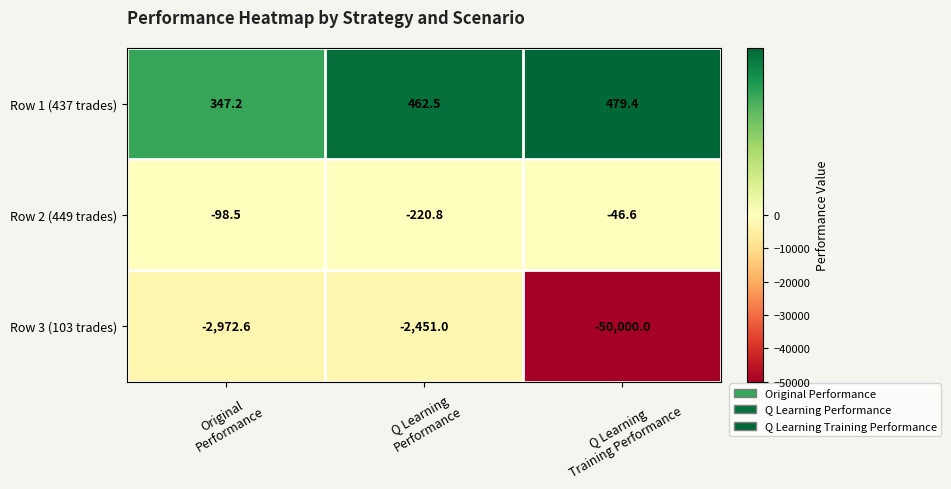

Which series has the widest spread of values?

Row 3 (103 trades)